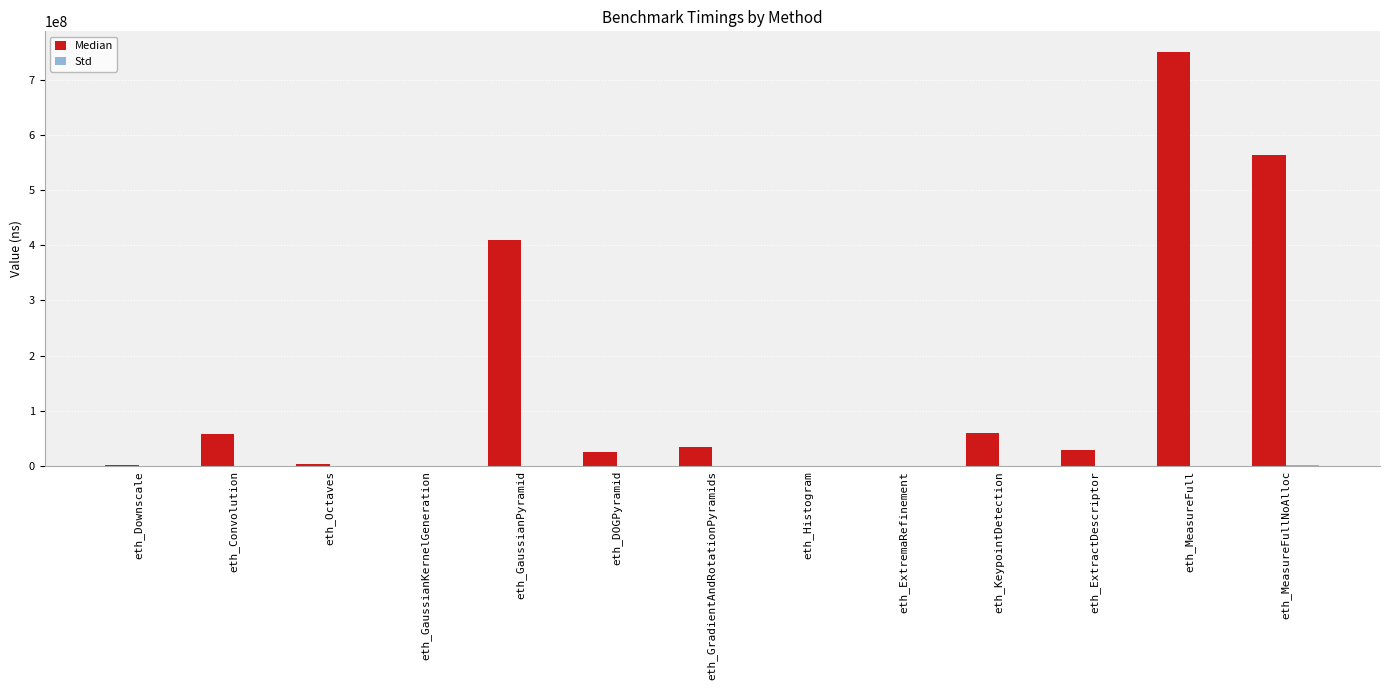

The value of Median at eth_GradientAndRotationPyramids is 59514162.8. True or false?

False